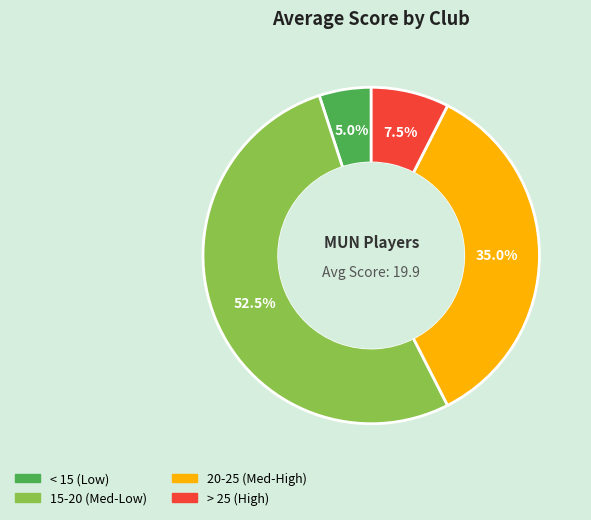

Is there any slice that represents more than half of the pie?

Yes